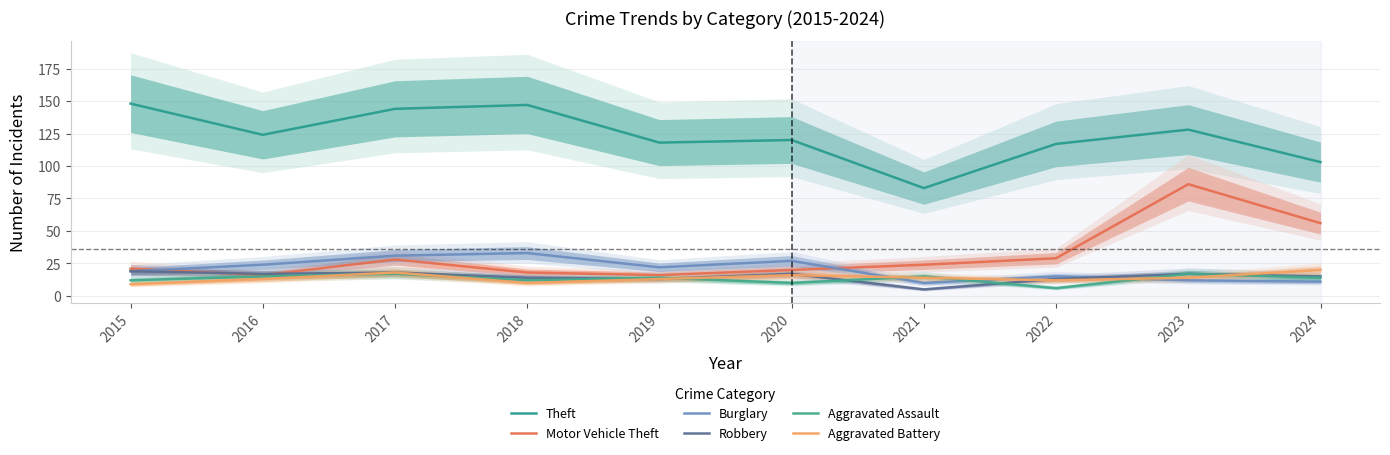

In Robbery, how many points are lower than both neighbors (excluding endpoints)?

3